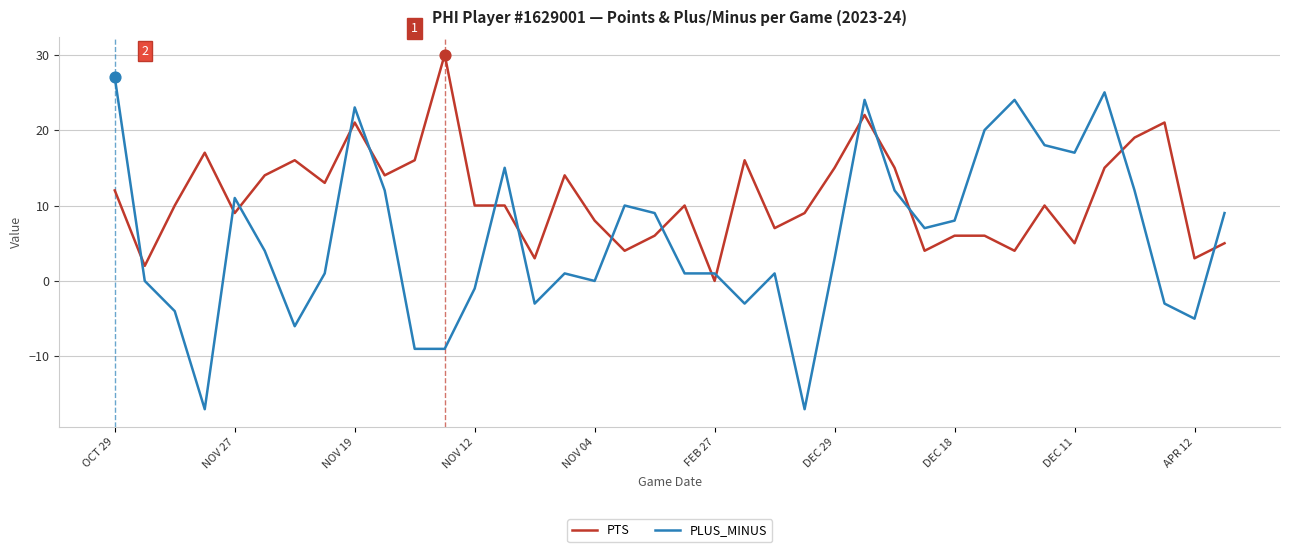

Which series has the widest spread of values?

PLUS_MINUS